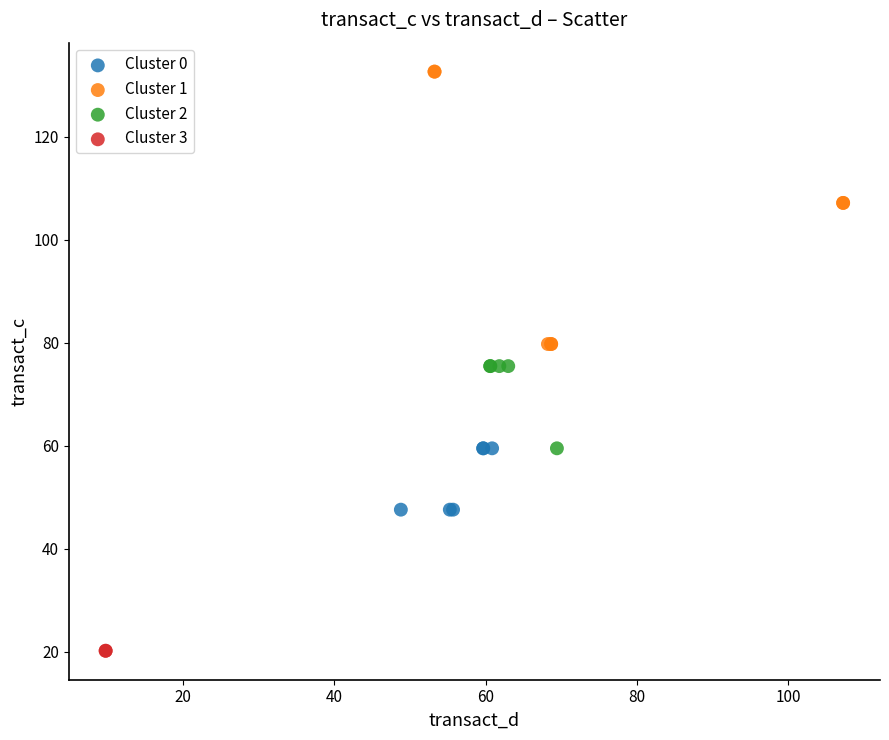

What are all the series names shown in the legend?

Cluster 0, Cluster 1, Cluster 2, Cluster 3